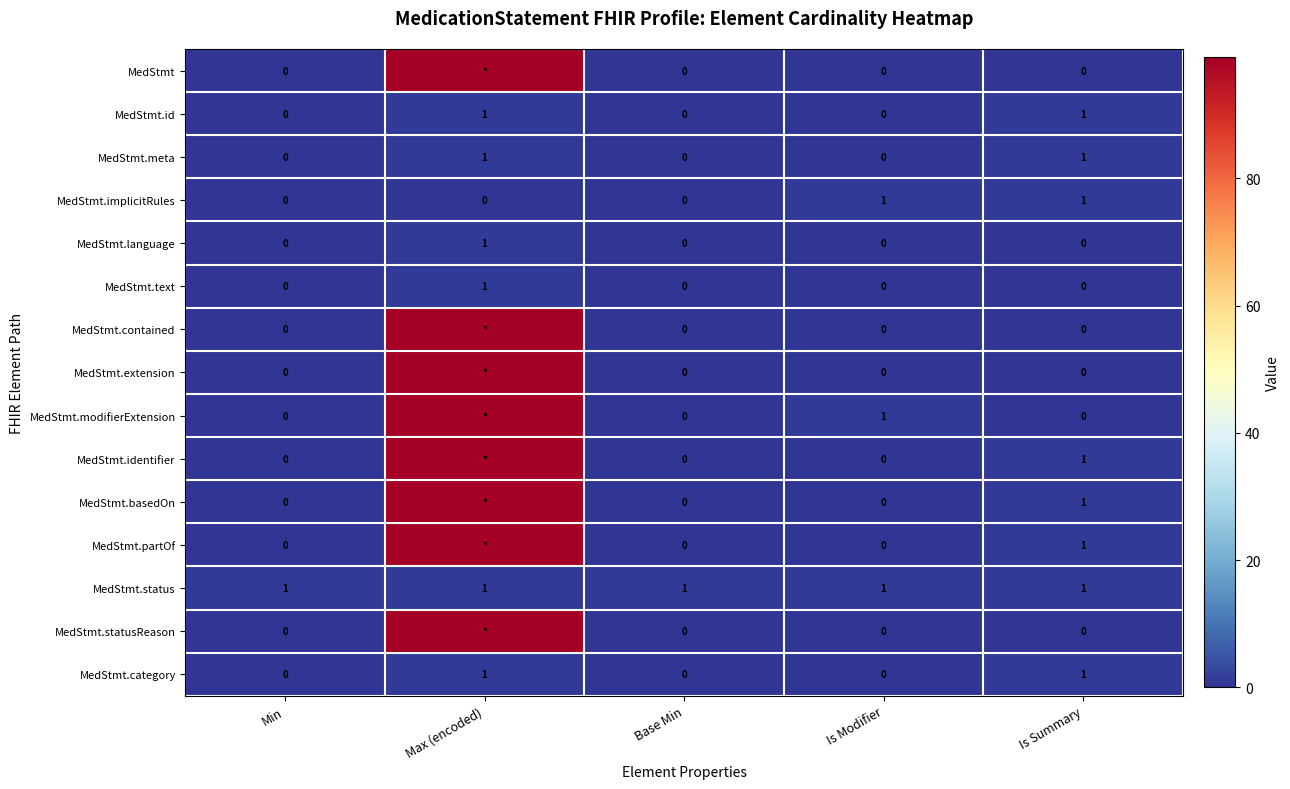

Which has a higher value, Max (encoded) or Base Min?

Max (encoded)